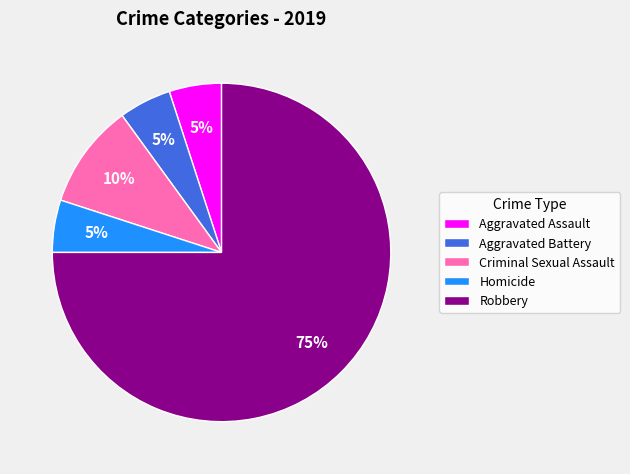

Which slice represents more than half of the pie?

Robbery